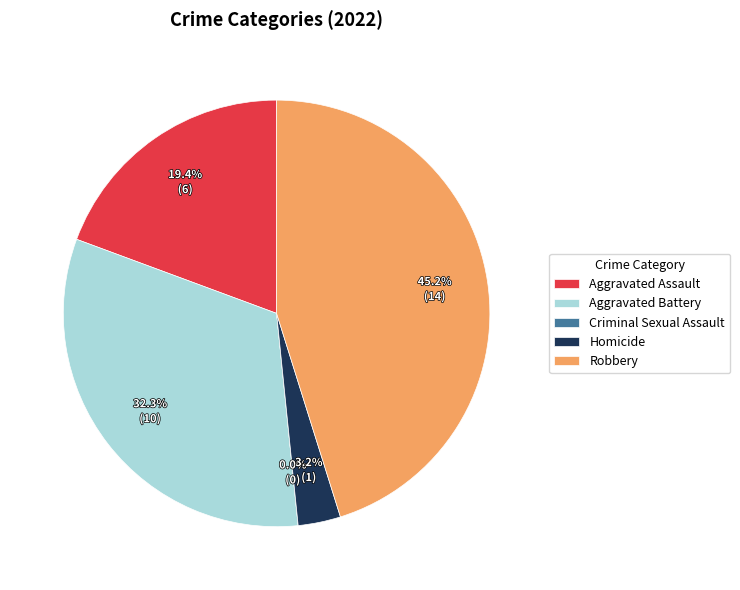

To the nearest percent, what is the average slice percentage?

20%